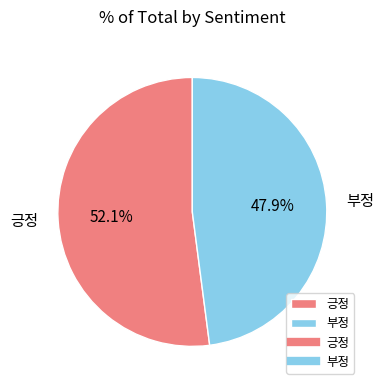

Between 부정 and 긍정, which is larger?

긍정